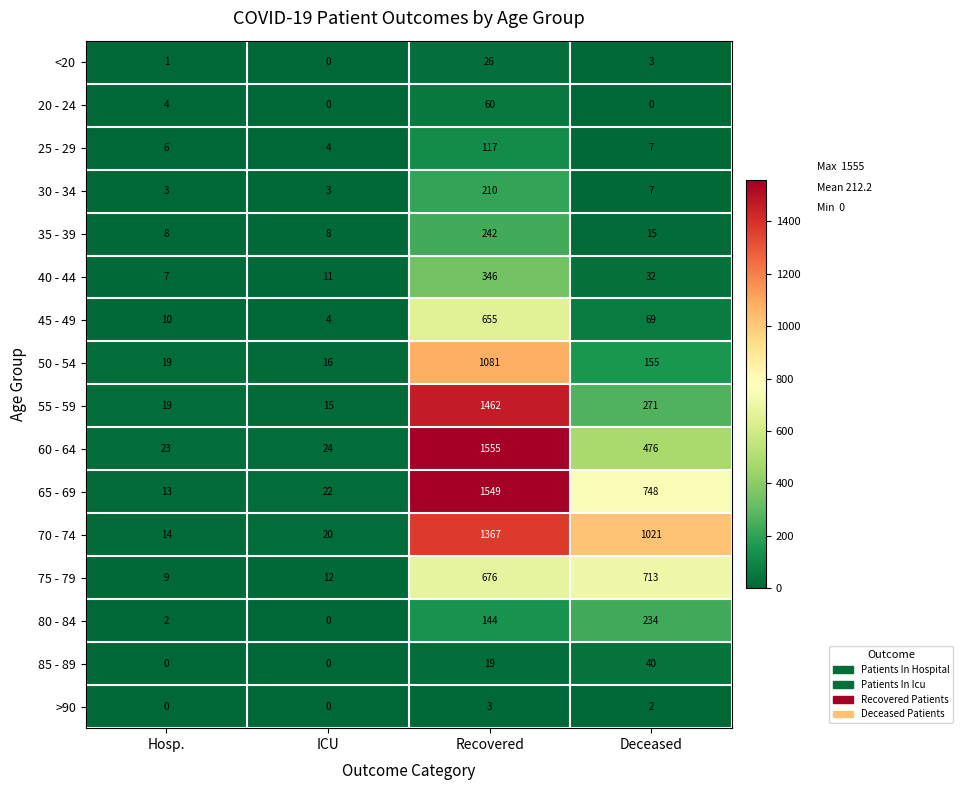

The 40 - 44 series shows 11 at ICU. True or false?

True